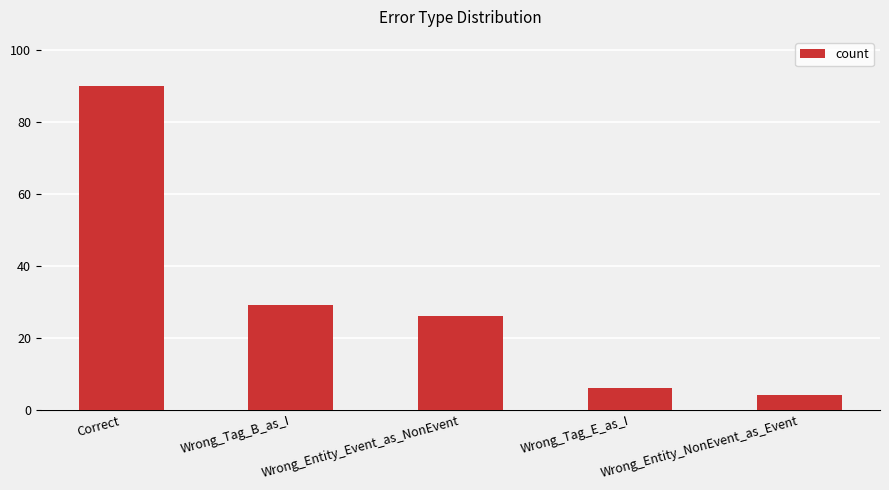

What is the label of the 5th bar from the left?

Wrong_Entity_NonEvent_as_Event